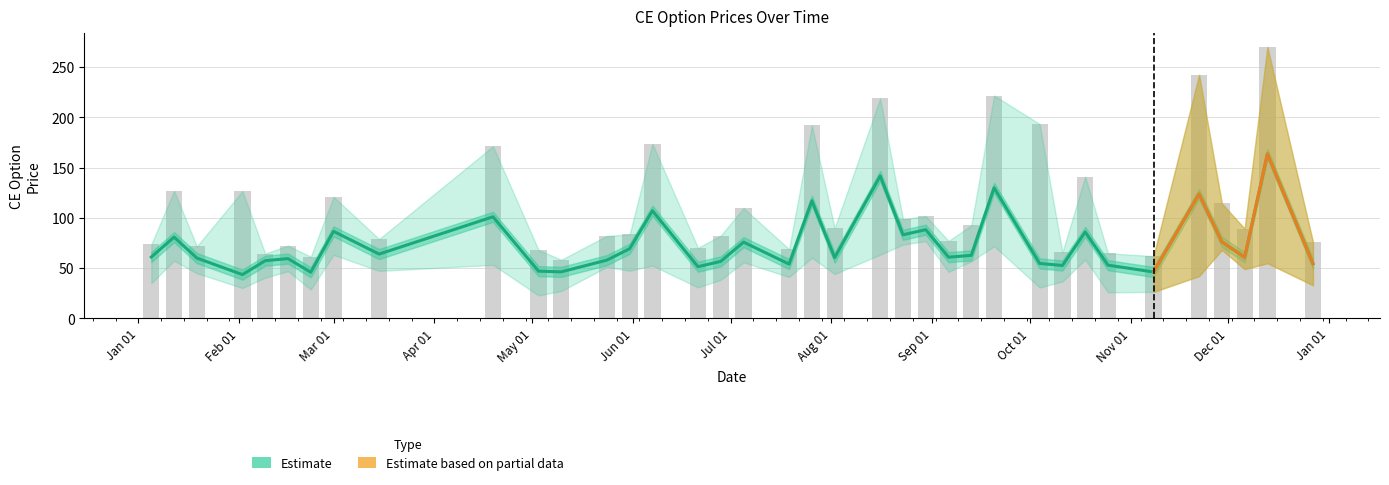

Count the number of data series in this chart.

2